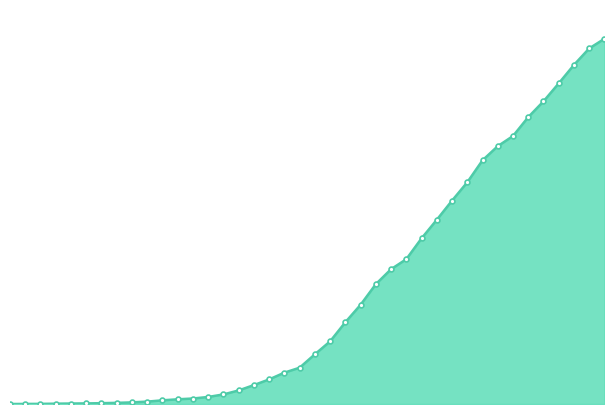

How many lines are shown in the chart?

1